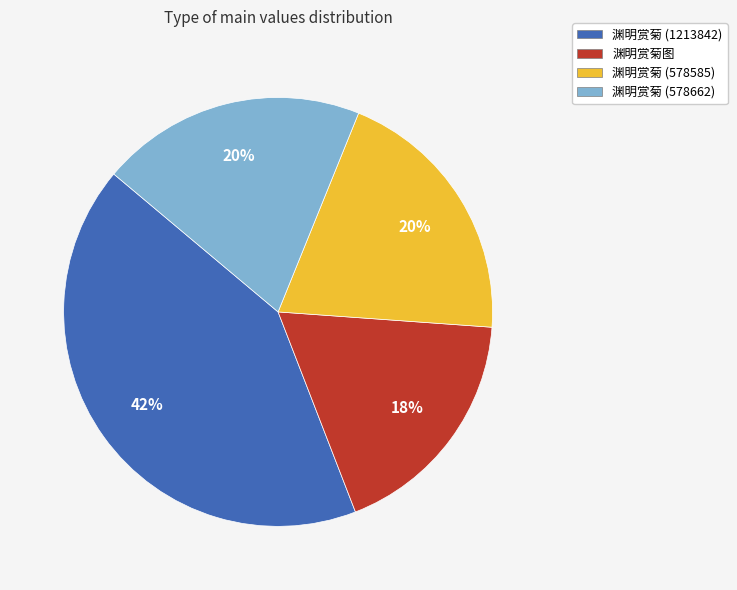

How many slices are in this pie chart?

4